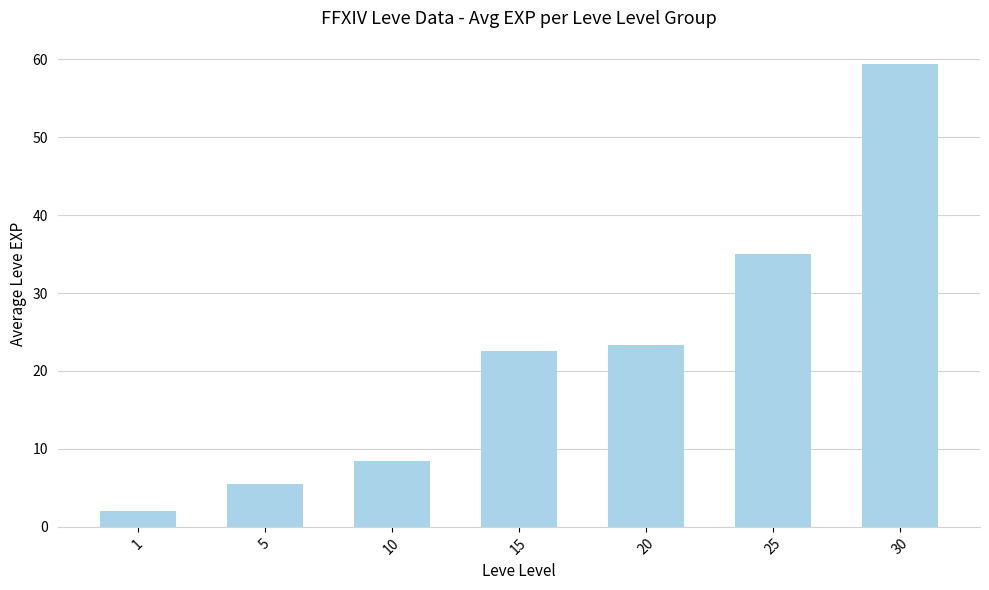

What is the change in value from 5 to 10?

+3.0